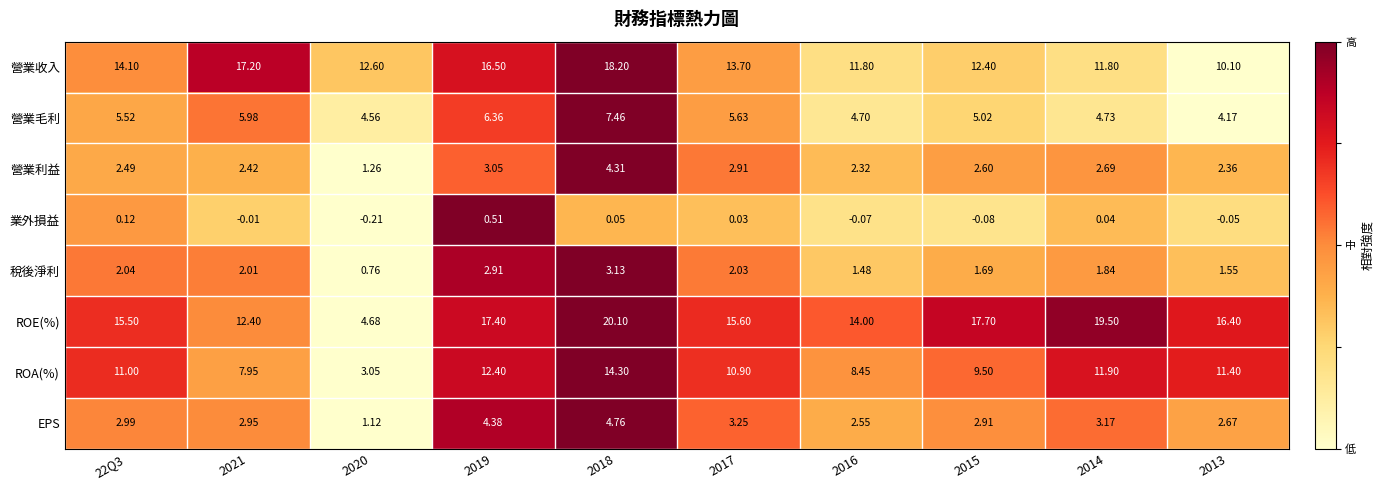

What is the maximum value shown in the chart?

20.1